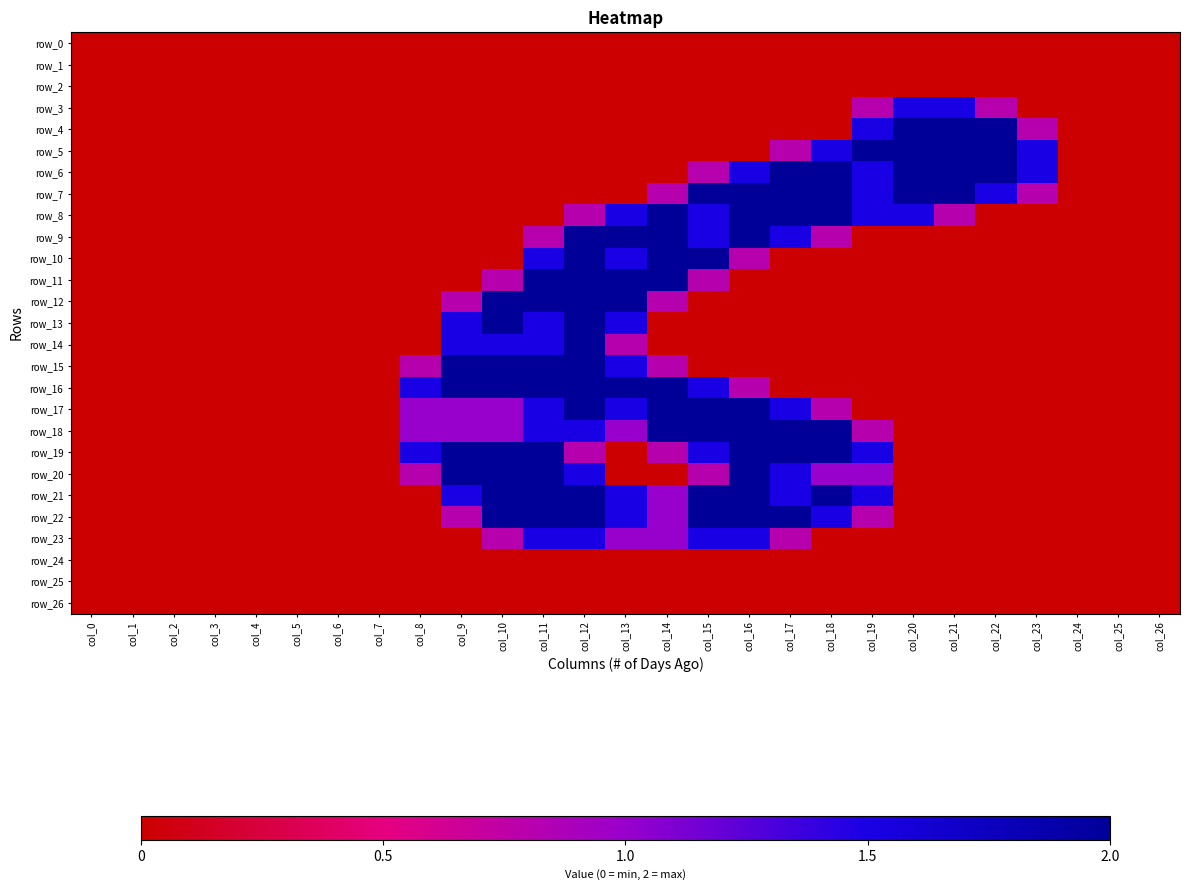

Which series has the widest spread of values?

row_4